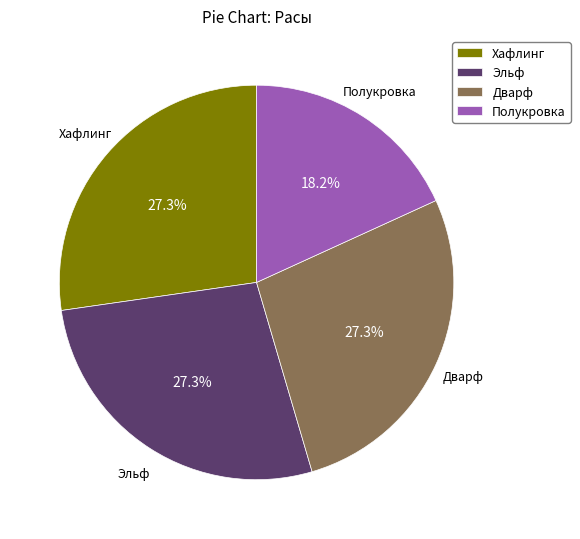

To the nearest percent, what portion does Хафлинг represent?

27%